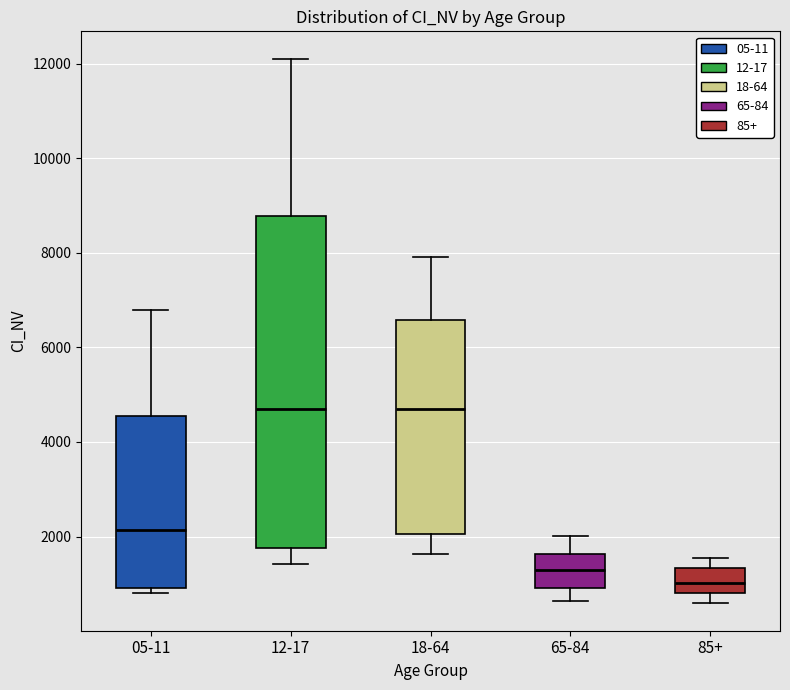

Where is the upper edge of the box for 05-11 on the y-axis? The values are not printed on the chart, so give them approximately, as read against the axis.

4600